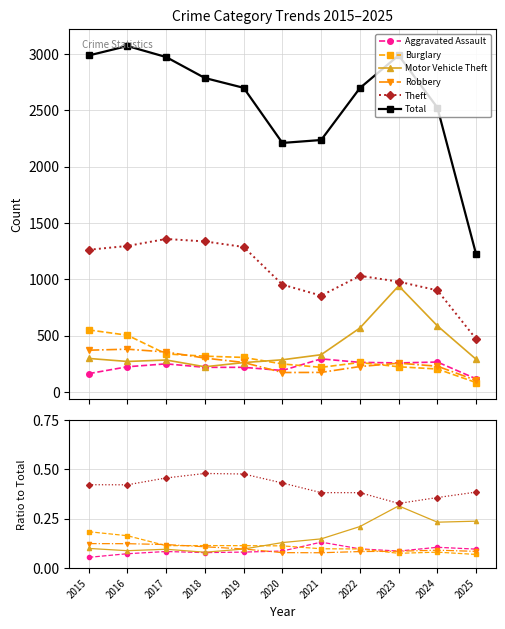

Which series has the largest range (max minus min)?

Total